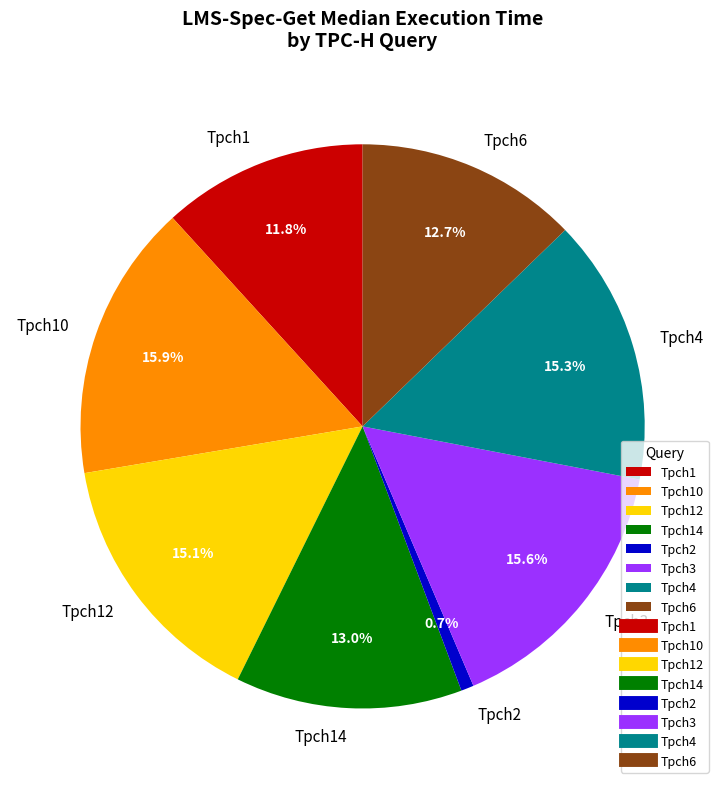

How many slices are in this pie chart?

8